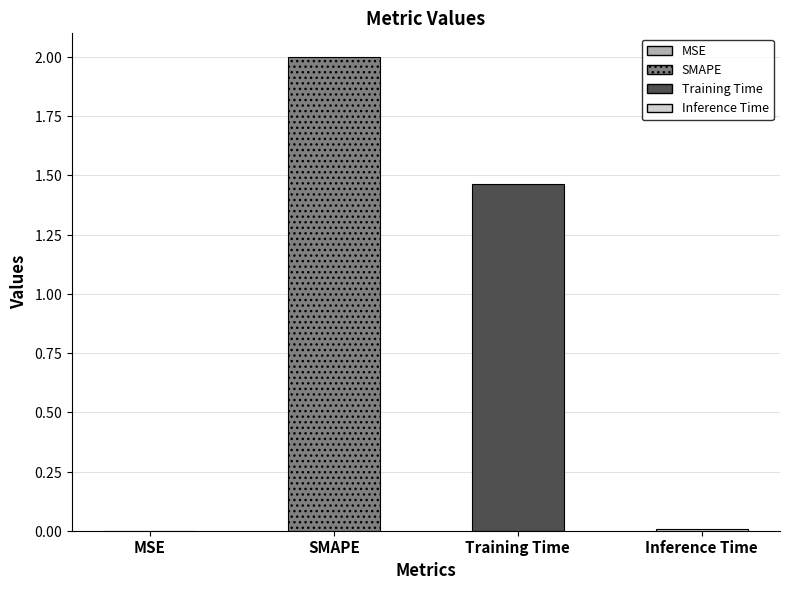

What is the value of the 2nd bar from the left?

2.0